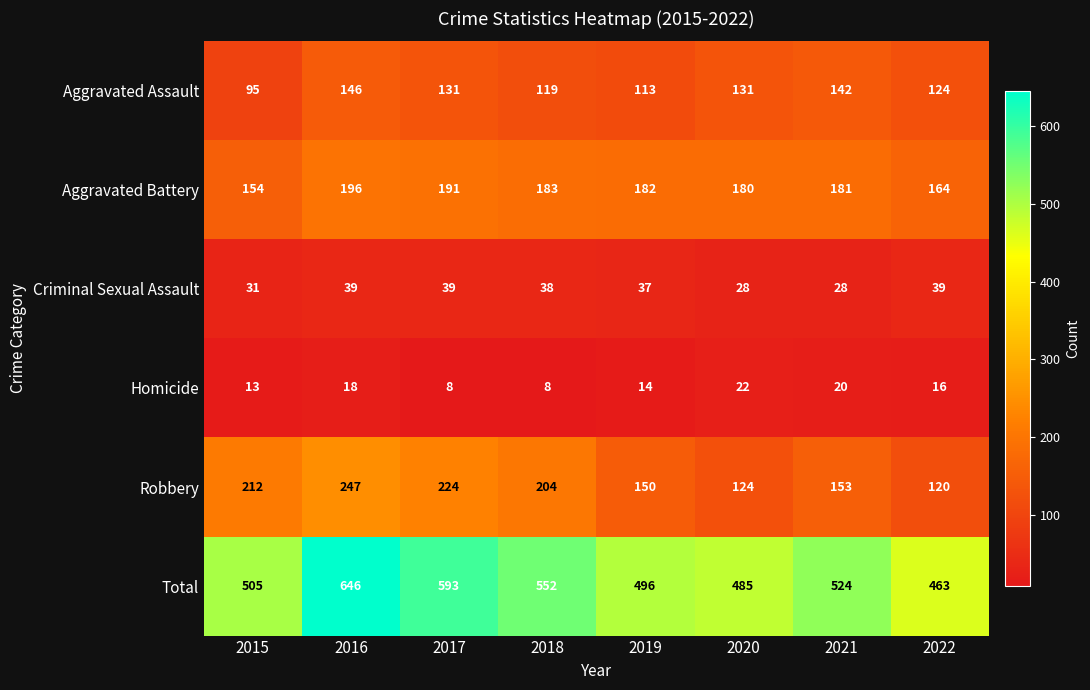

What is the difference between the Homicide values at 2015 and 2022?

3